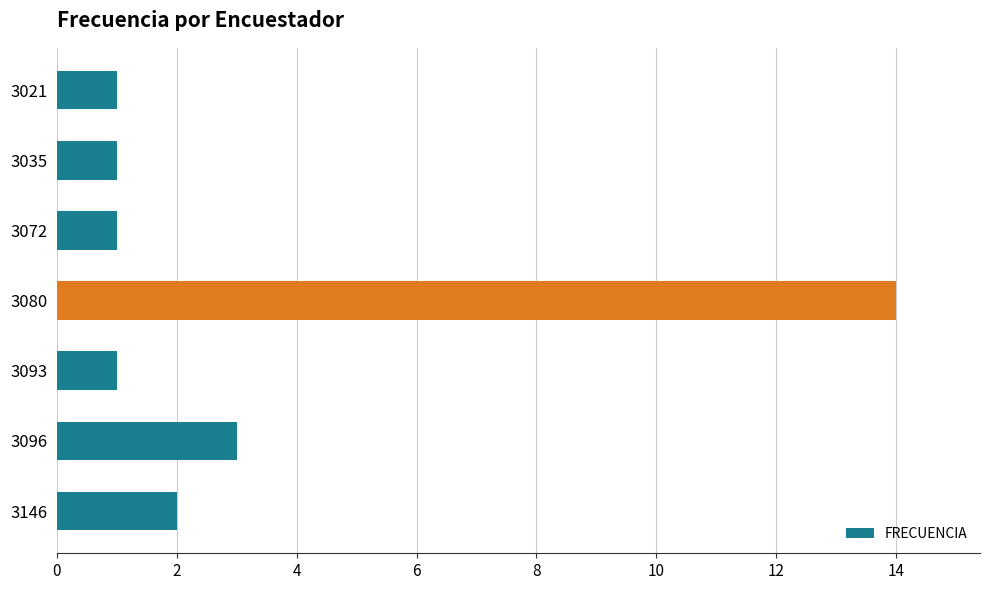

How many distinct data groups are displayed?

1